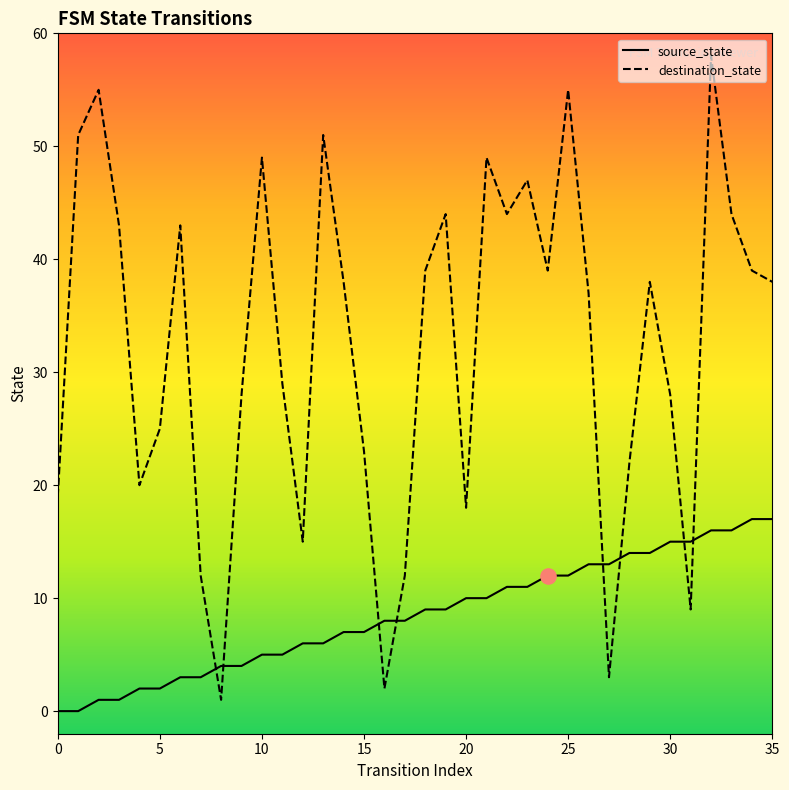

Which series reaches the minimum Y coordinate?

source_state